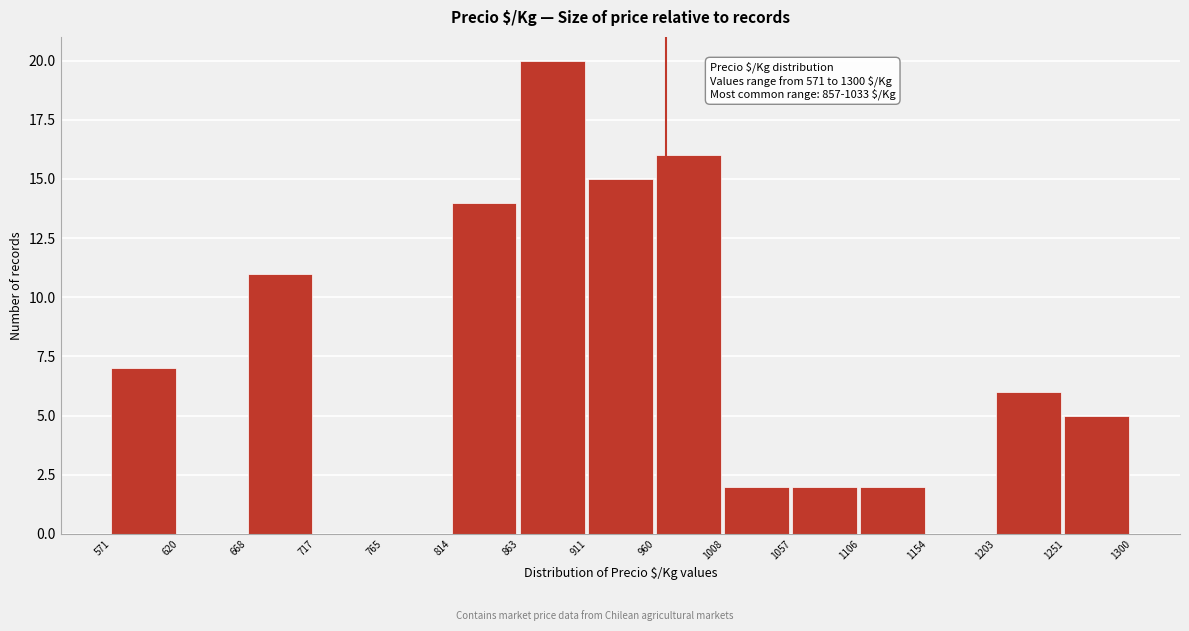

Over which range of the x-axis is the bar tallest?

863 to 911